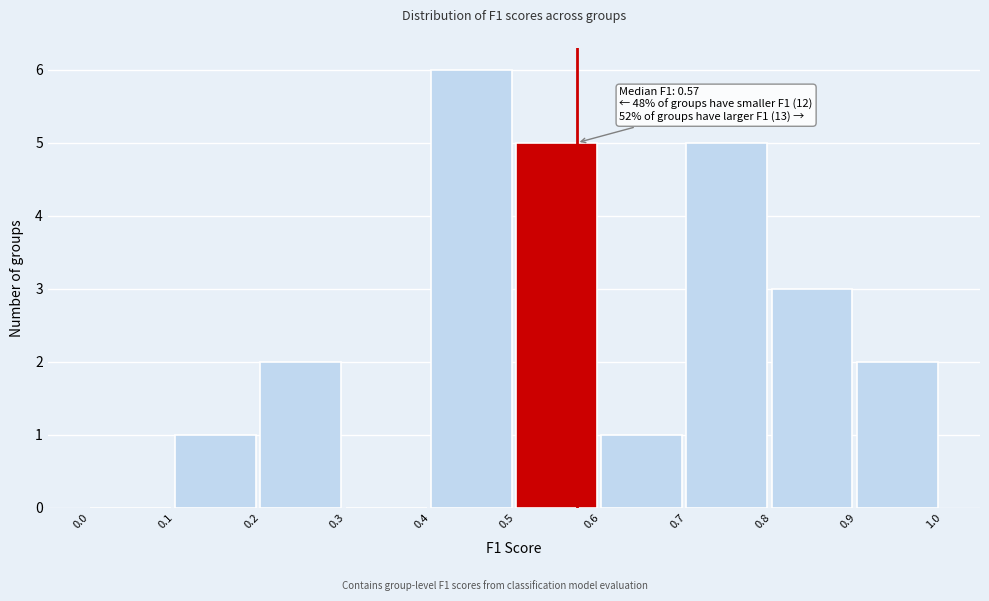

Over which range of the x-axis is the bar tallest?

0.4 to 0.5